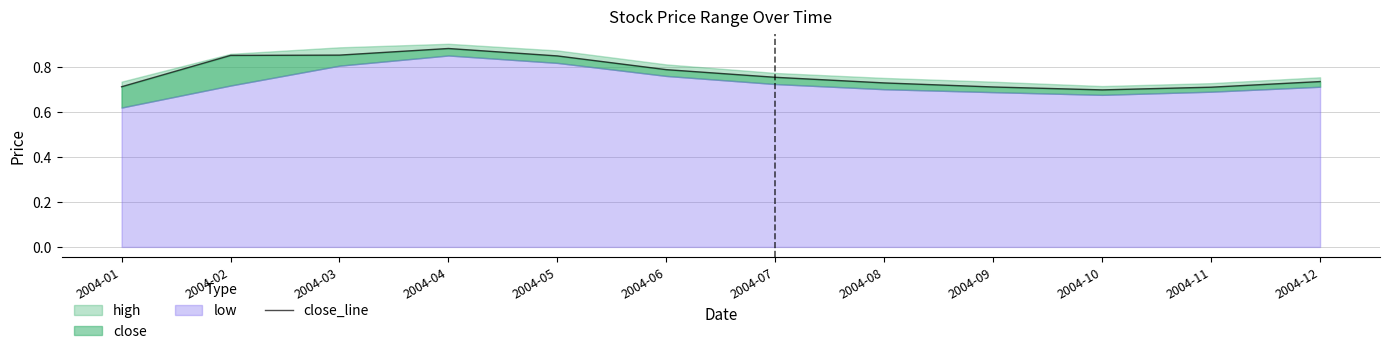

Which label corresponds to the largest value in the chart?

2004-04